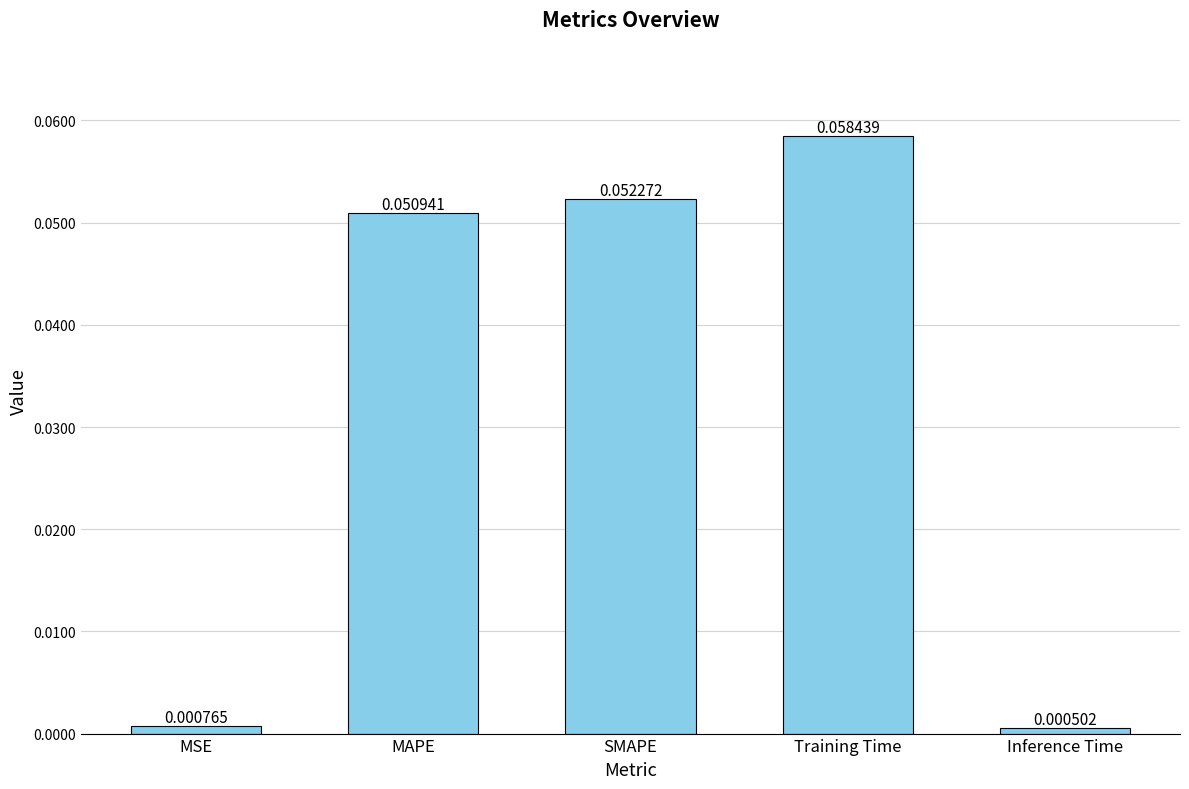

Rank the categories by value from highest to lowest.

Training Time, SMAPE, MAPE, MSE, Inference Time